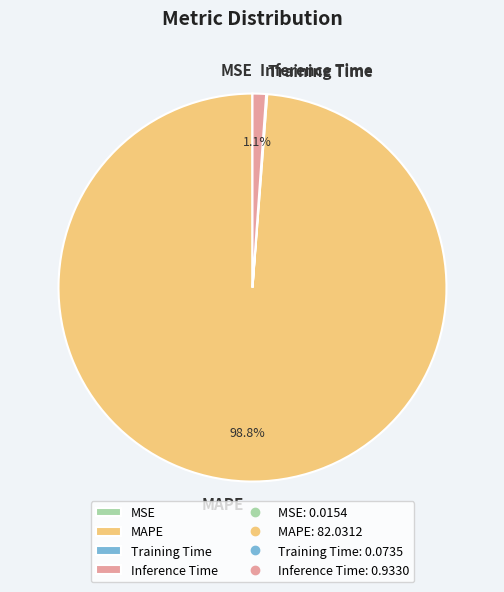

Combined, what portion of the pie is Inference Time and MAPE?

99.9%